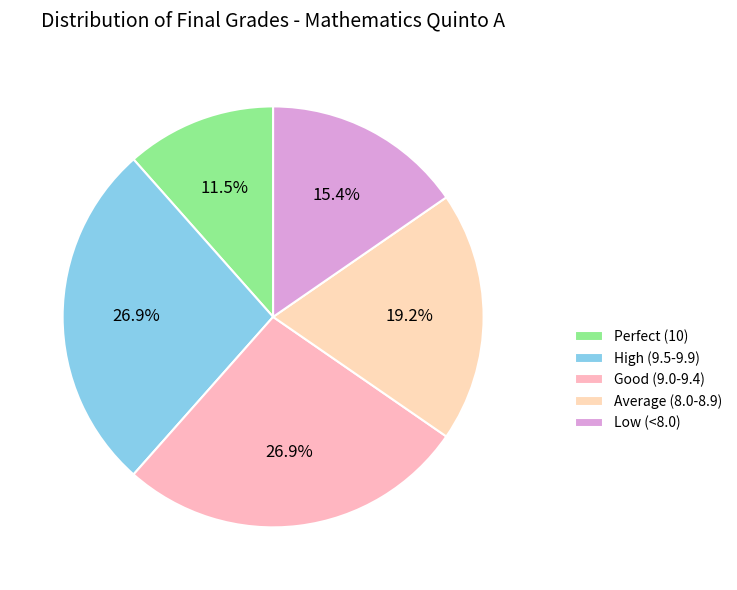

Which slice is the smallest?

Perfect (10)